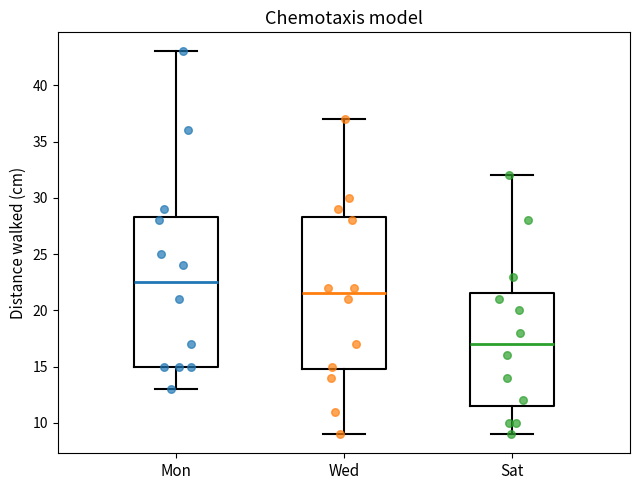

Reading left to right, read every box against the y-axis: the position of its median line, the range the box covers, and the ends of its whiskers. The values are not printed on the chart, so give them approximately, as read against the axis.

Mon: median 22.5, box 15.0 to 28.5, whiskers 13.0 to 43.0
Wed: median 21.5, box 15.0 to 28.5, whiskers 9.0 to 37.0
Sat: median 17.0, box 11.5 to 21.5, whiskers 9.0 to 32.0